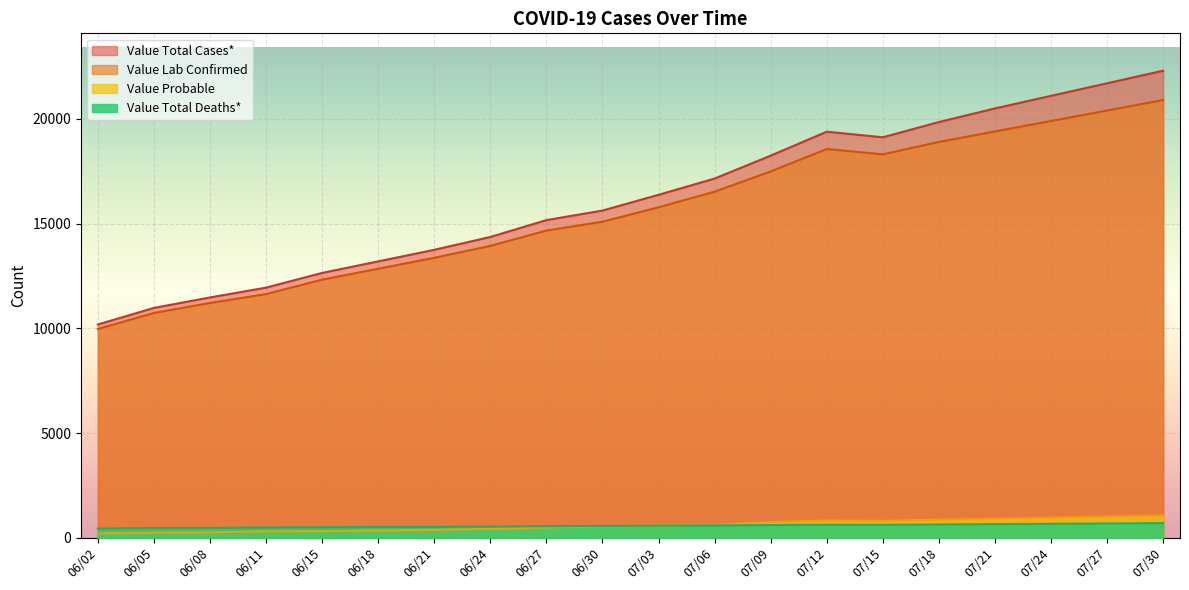

Where is Value Total Cases* nearest to the value 15435?

06/30